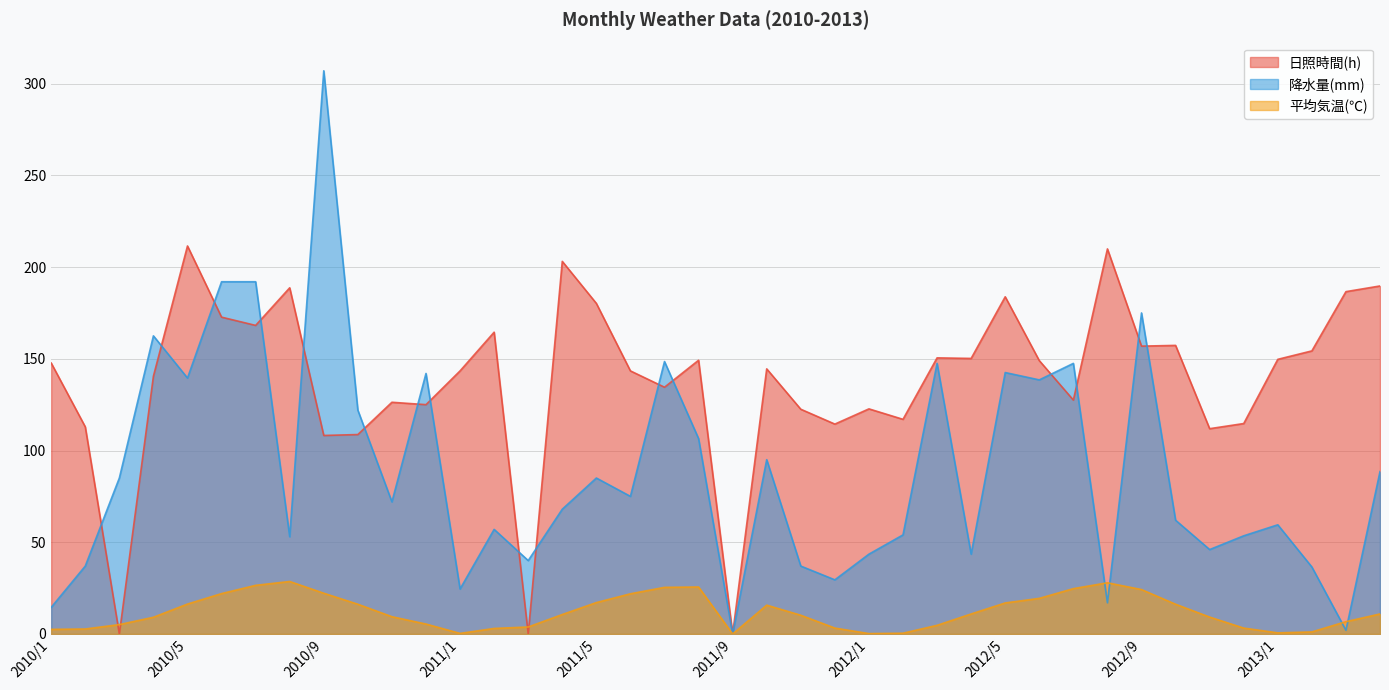

List the labels in order of 日照時間(h) value, smallest first.

2010/3, 2011/3, 2011/9, 2010/9, 2010/10, 2012/11, 2010/2, 2011/12, 2012/12, 2012/2, 2011/11, 2012/1, 2010/12, 2010/11, 2012/7, 2011/7, 2010/4, 2011/1, 2011/6, 2011/10, 2010/1, 2012/6, 2011/8, 2013/1, 2012/4, 2012/3, 2013/2, 2012/9, 2012/10, 2011/2, 2010/7, 2010/6, 2011/5, 2012/5, 2013/3, 2010/8, 2013/4, 2011/4, 2012/8, 2010/5